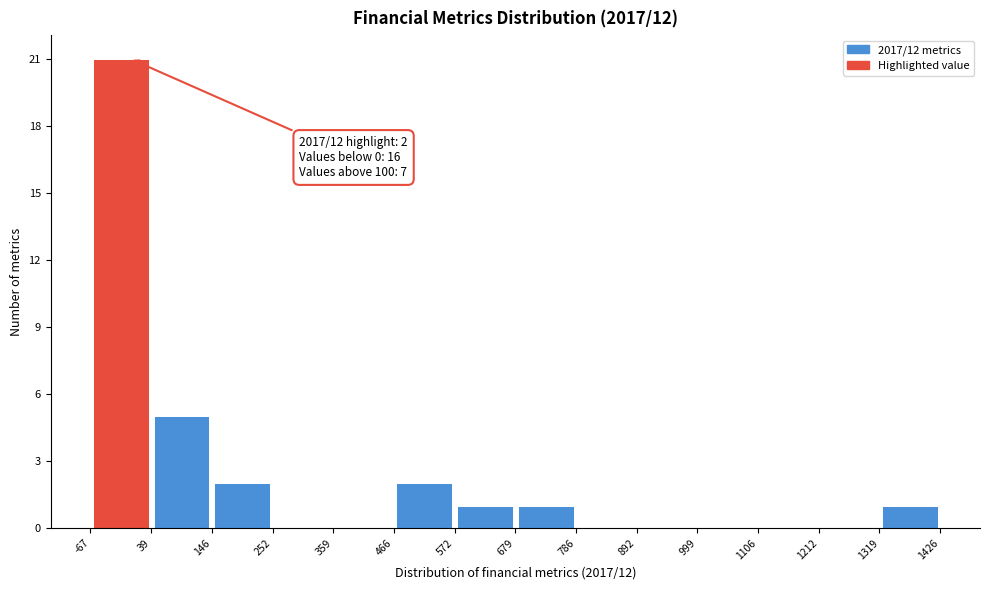

Over which range of the x-axis is the bar tallest?

-67 to 39